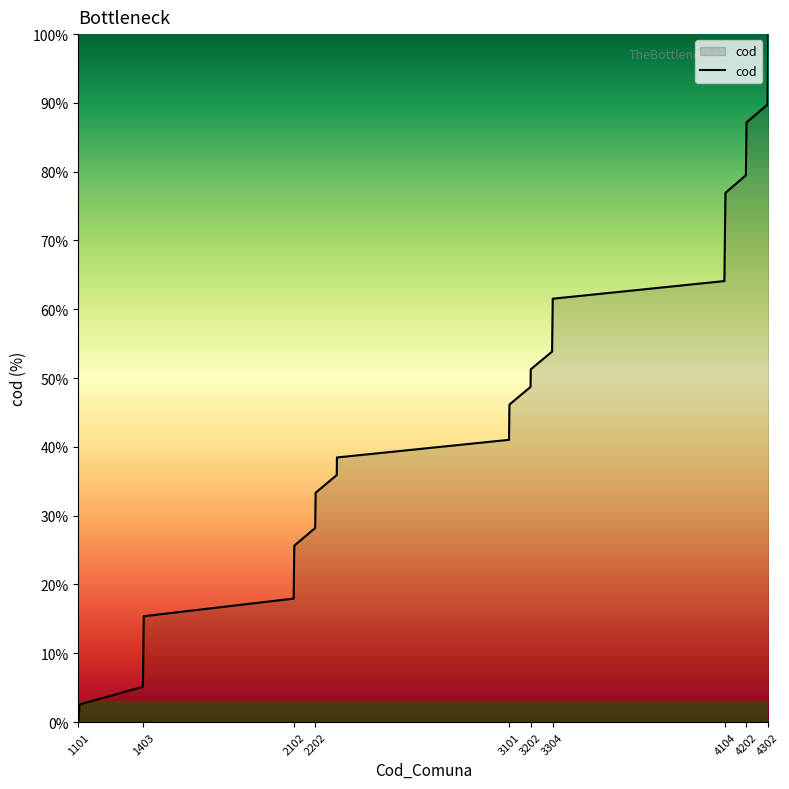

What is the greatest value displayed?

100.0